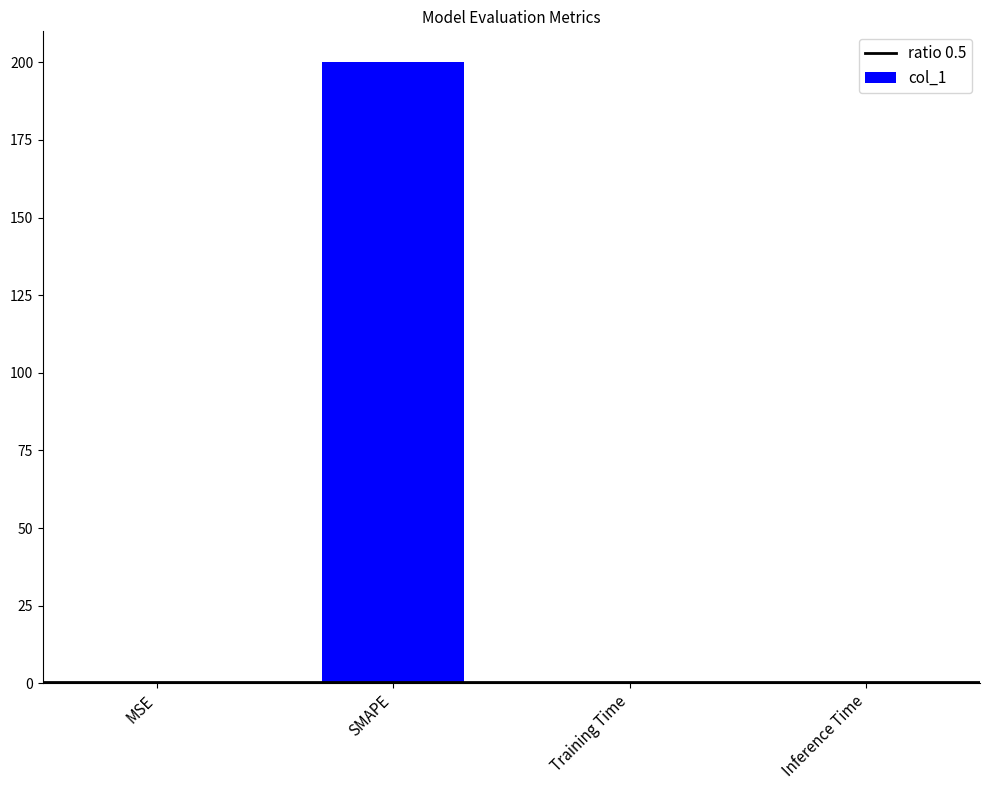

Which has a higher value, SMAPE or Inference Time?

SMAPE